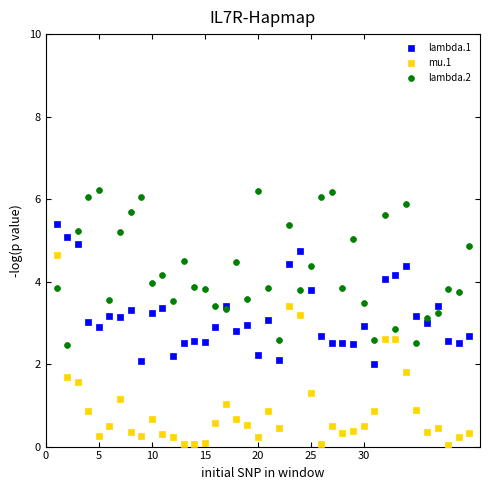

What are all the series names shown in the legend?

lambda.1, mu.1, lambda.2